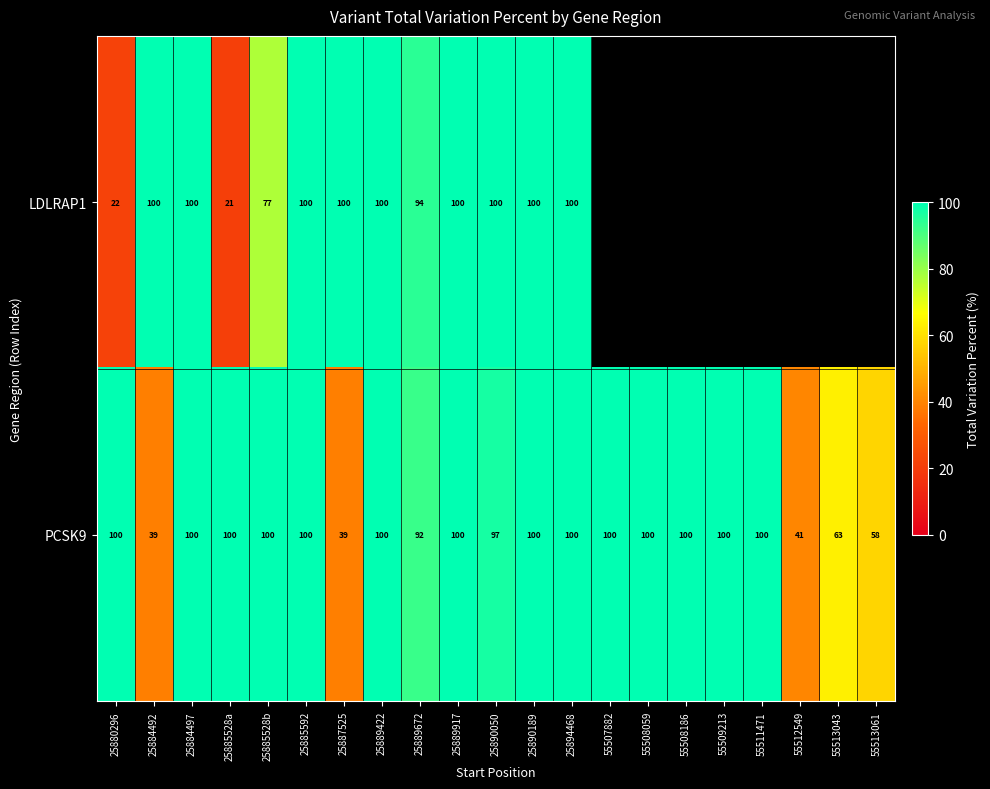

What is the smallest value displayed?

20.8